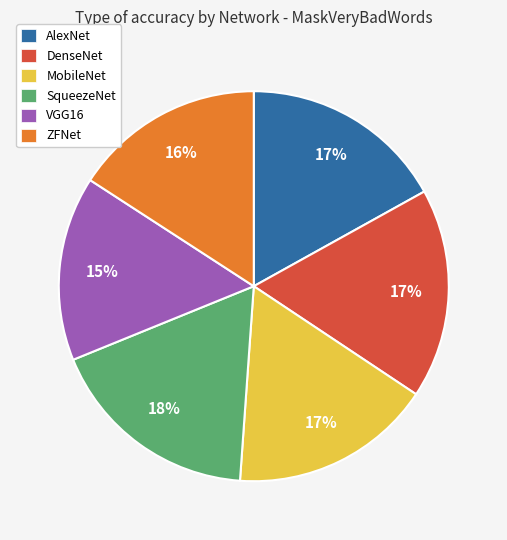

What percentage is the DenseNet slice, to the nearest percent?

17%